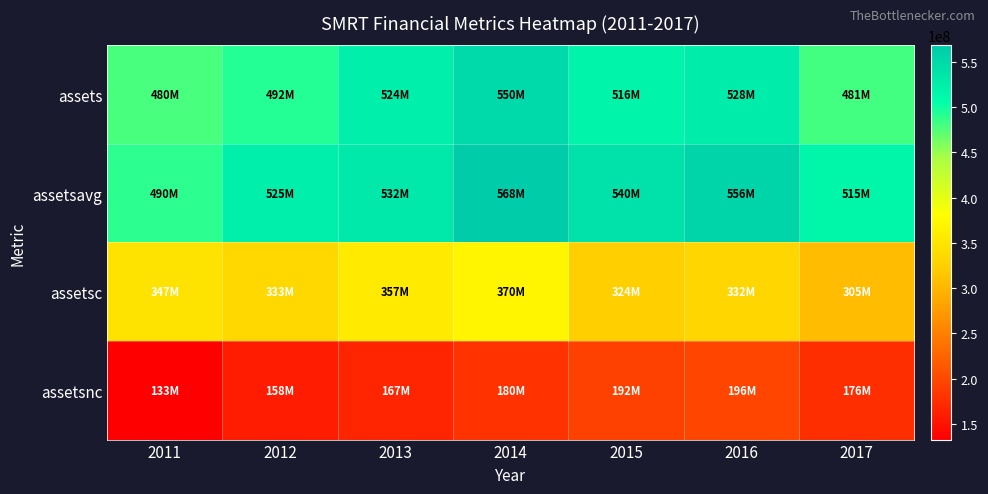

What is the minimum value shown in the chart?

132559000